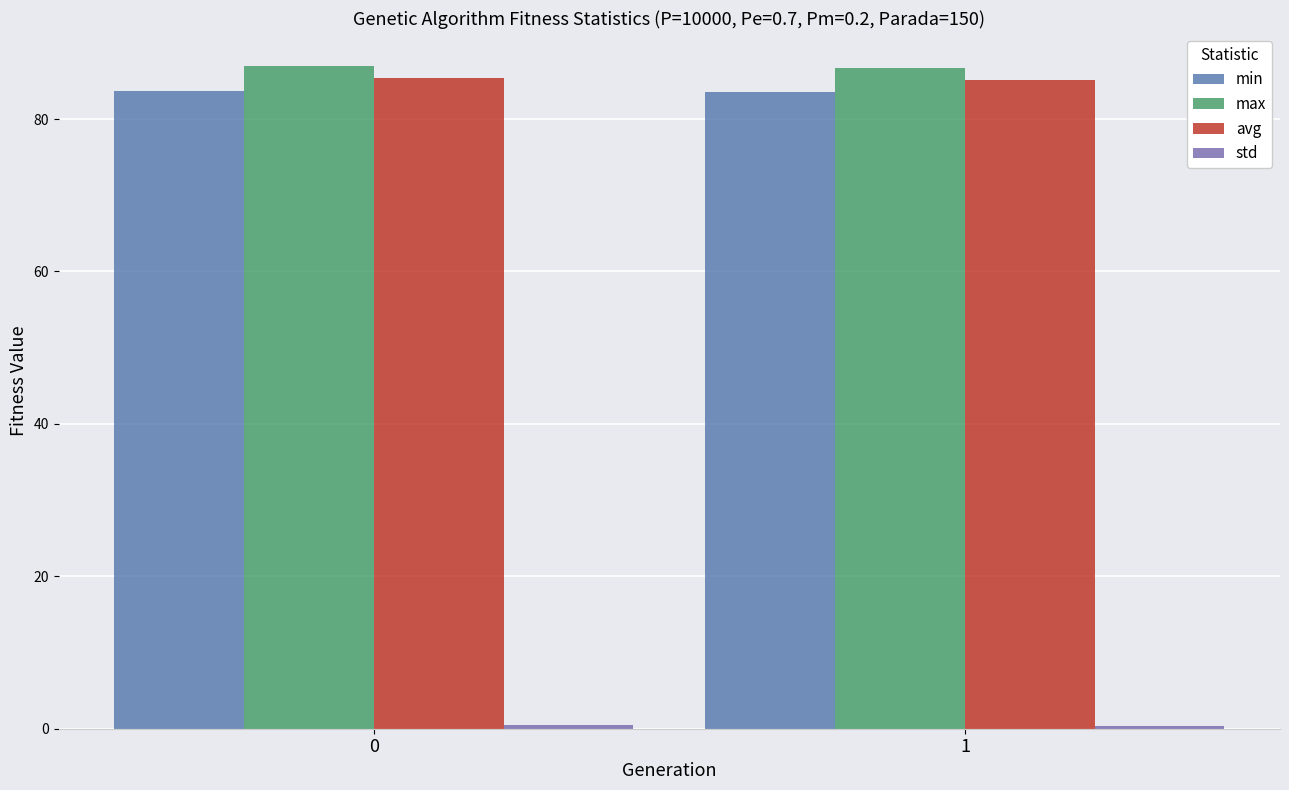

Does the chart contain stacked bars?

No